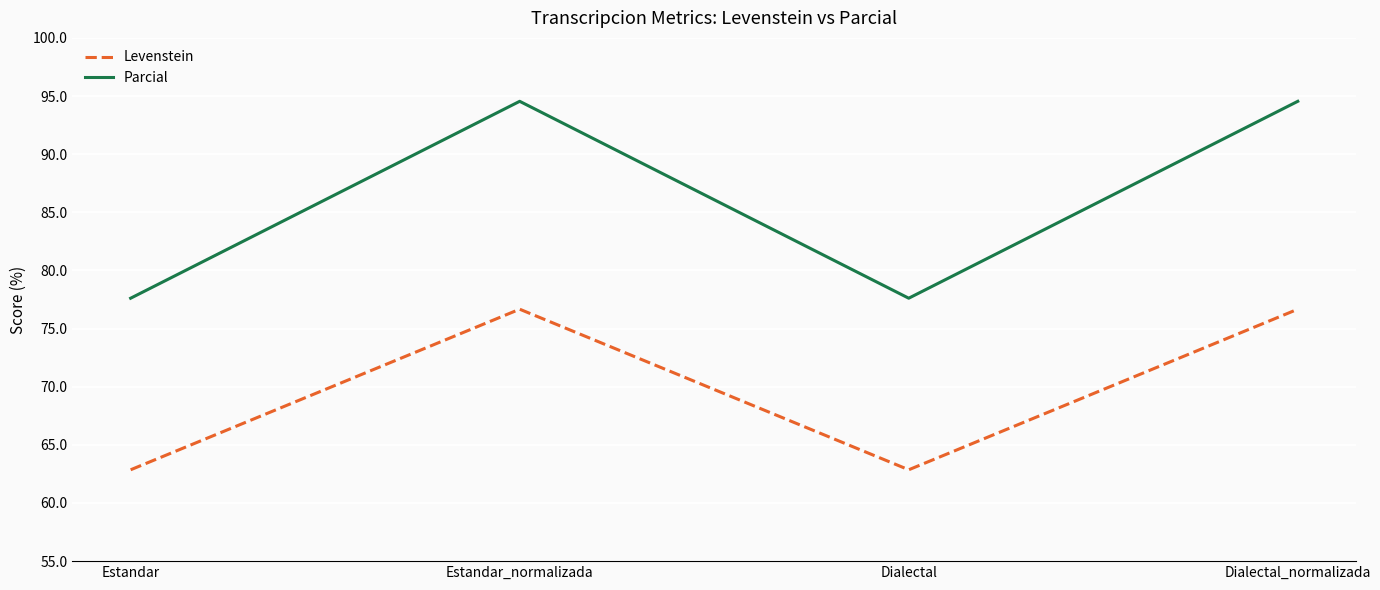

Reading left to right, transcribe all the data shown in this chart.

Levenstein: Estandar=62.9	Estandar_normalizada=76.7	Dialectal=62.9	Dialectal_normalizada=76.7
Parcial: Estandar=77.6	Estandar_normalizada=94.5	Dialectal=77.6	Dialectal_normalizada=94.5